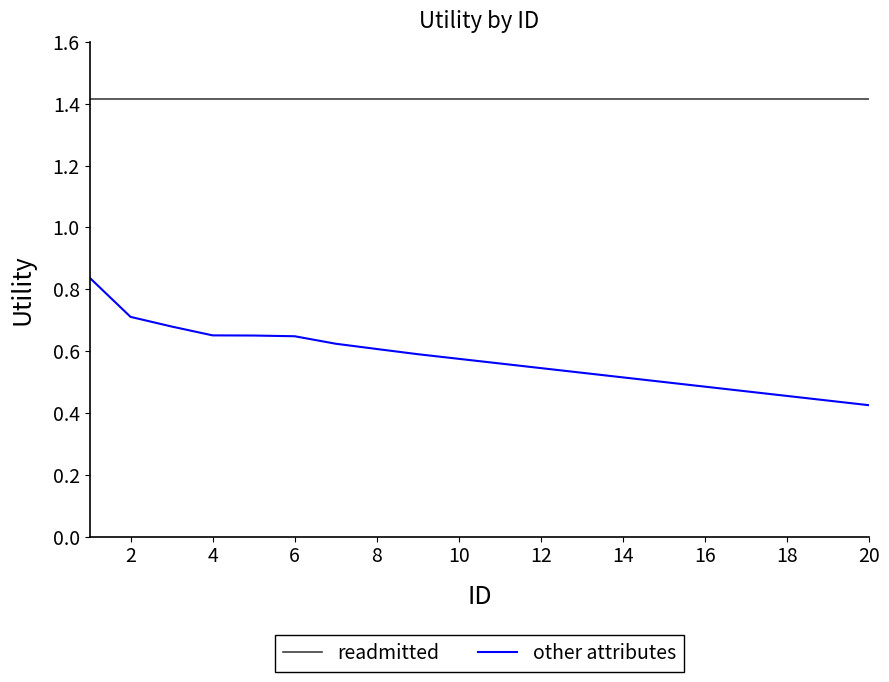

True or false: other attributes and readmitted cross at least once.

False